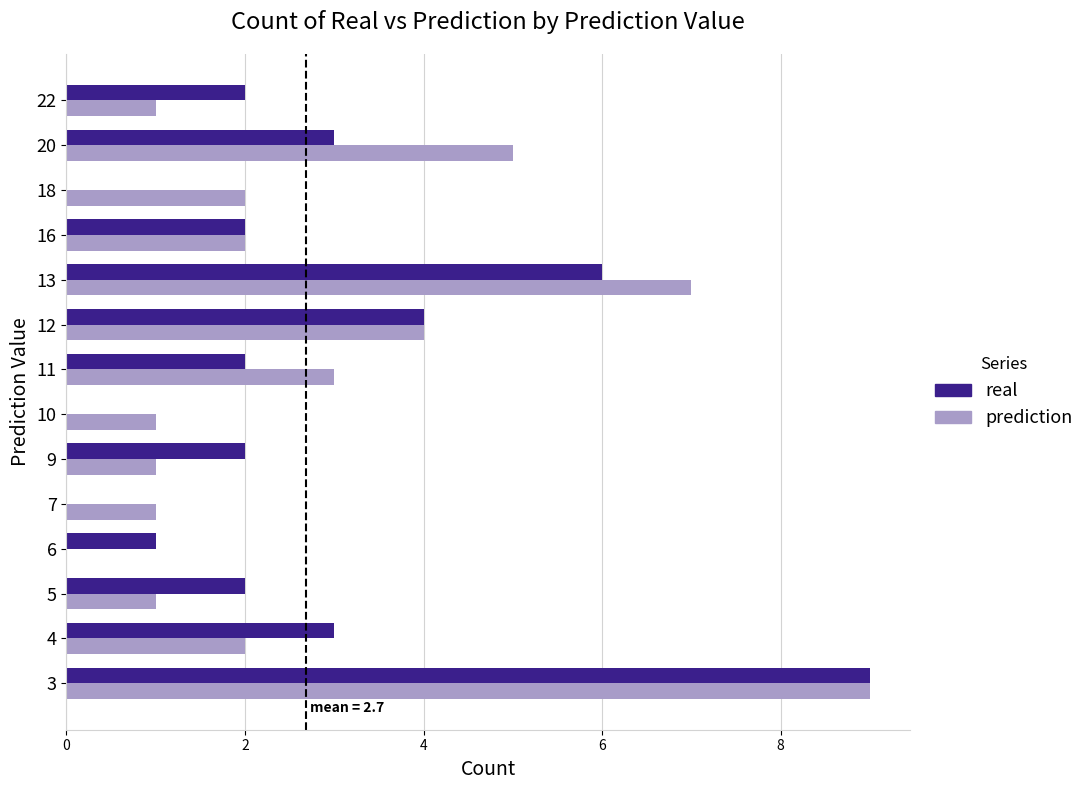

Between 3 and 11, which series saw the biggest shift?

real